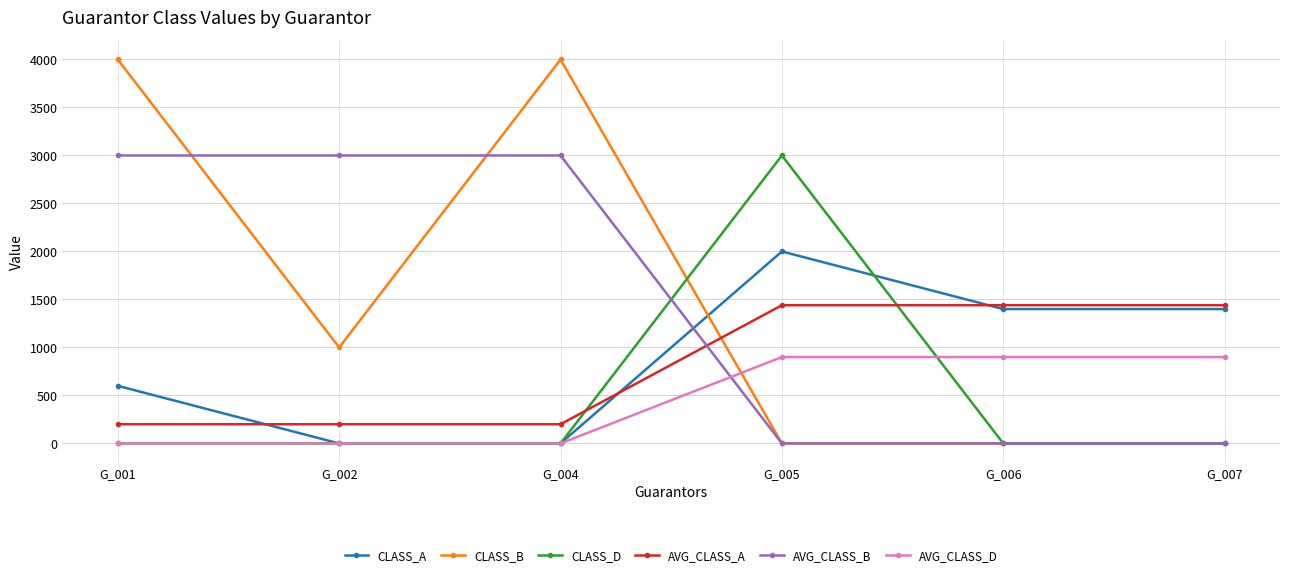

Does the chart display data point markers on the line(s)?

Yes